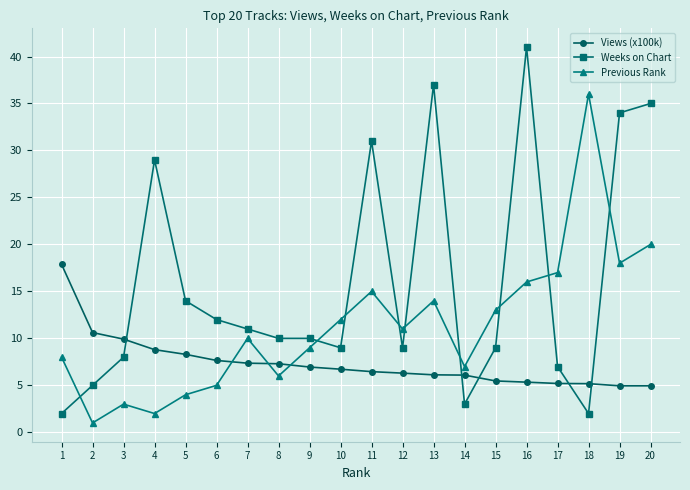

List the series in order of their overall mean, highest first.

Weeks on Chart, Previous Rank, Views (x100k)